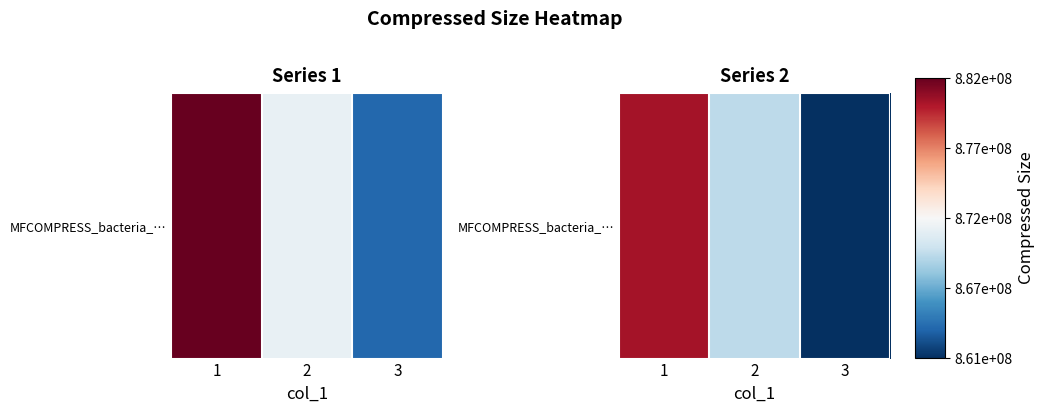

Between 1 and 2, which is larger?

1